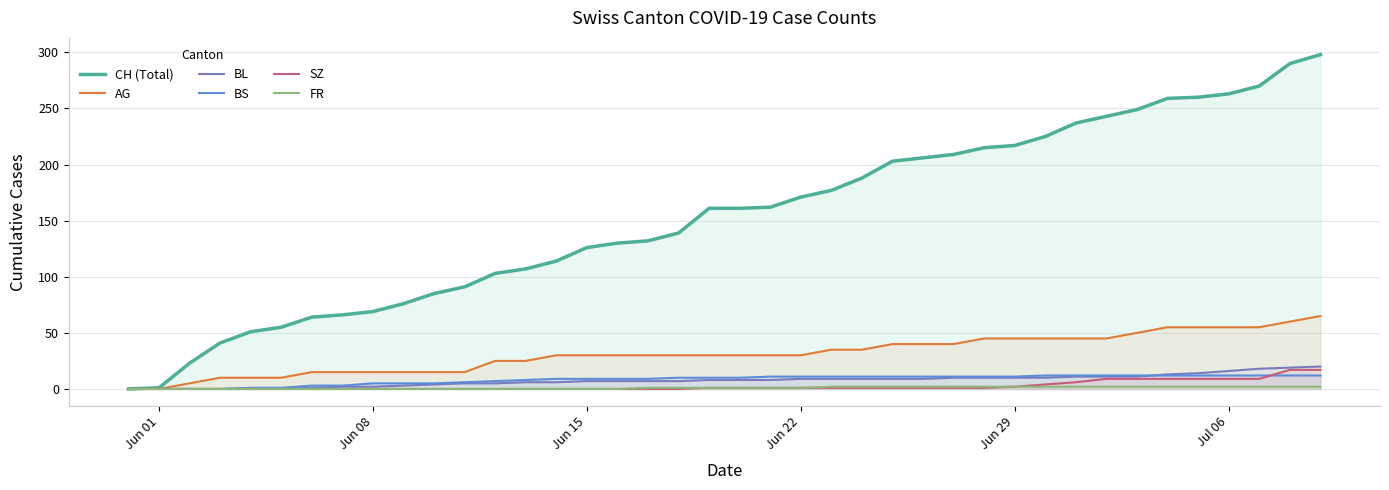

Which series has the widest spread of values?

CH (Total)